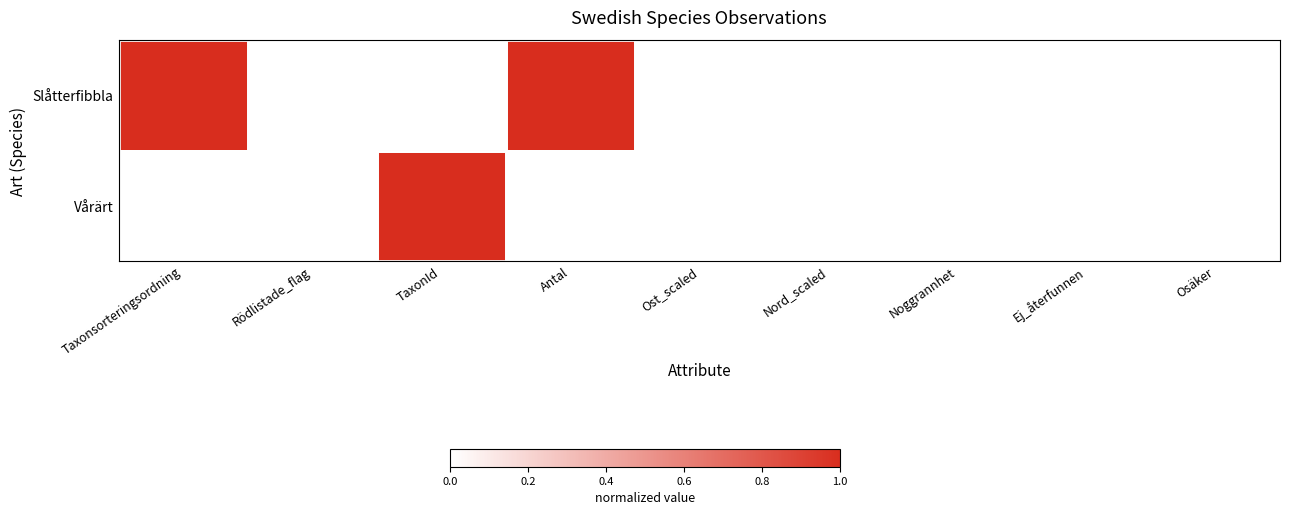

Which series has the largest total across all categories?

Slåtterfibbla